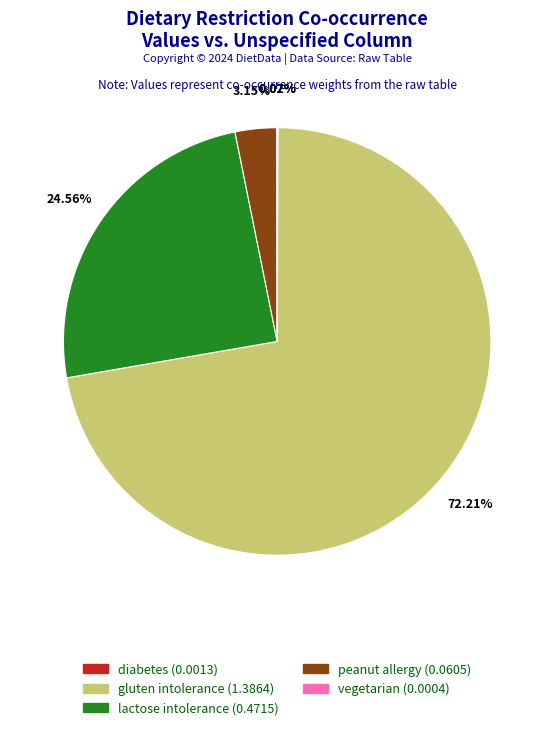

Is there a majority slice in this chart?

Yes